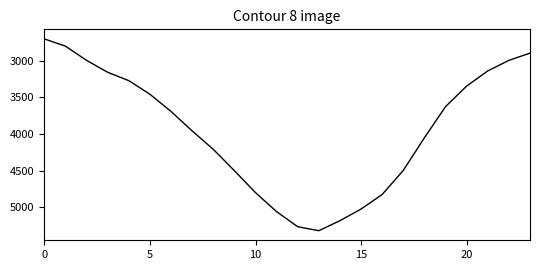

What is the maximum value shown in the chart?

5322